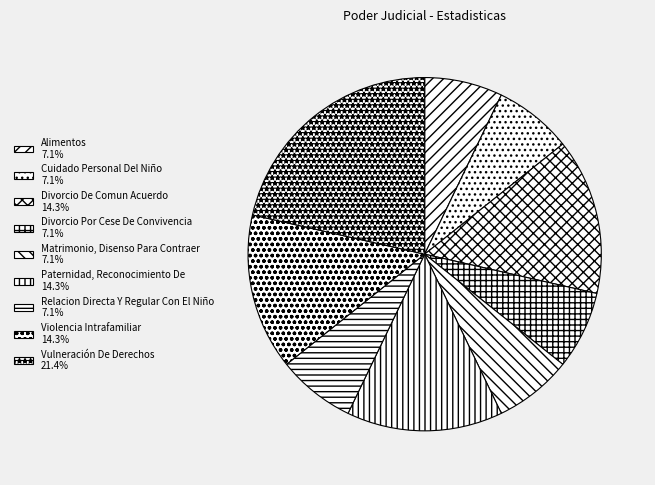

Is Divorcio De Comun Acuerdo the majority of the pie?

No